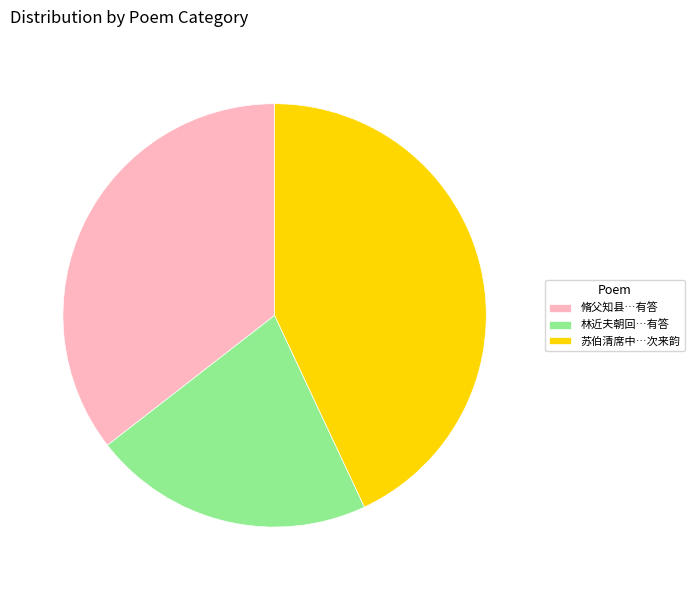

Is it true that 苏伯清席中…次来韵 is 54% of the pie?

False